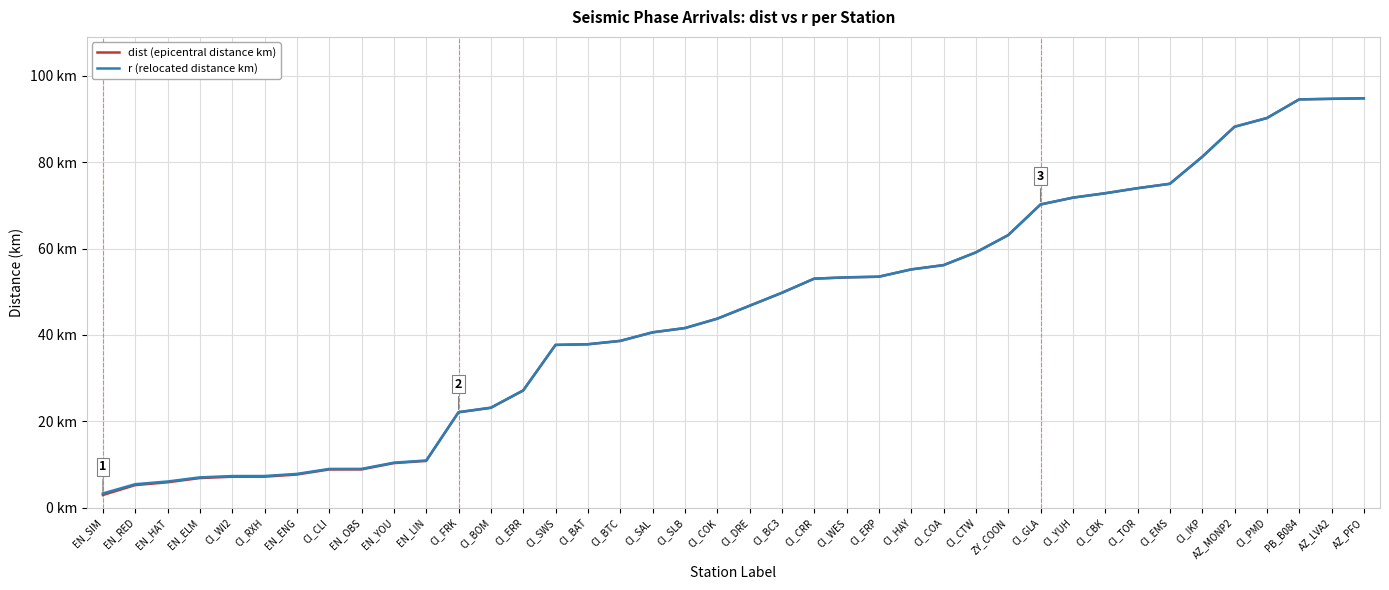

What is the difference between the r (relocated distance km) values at CI_CBK and CI_DRE?

26.1